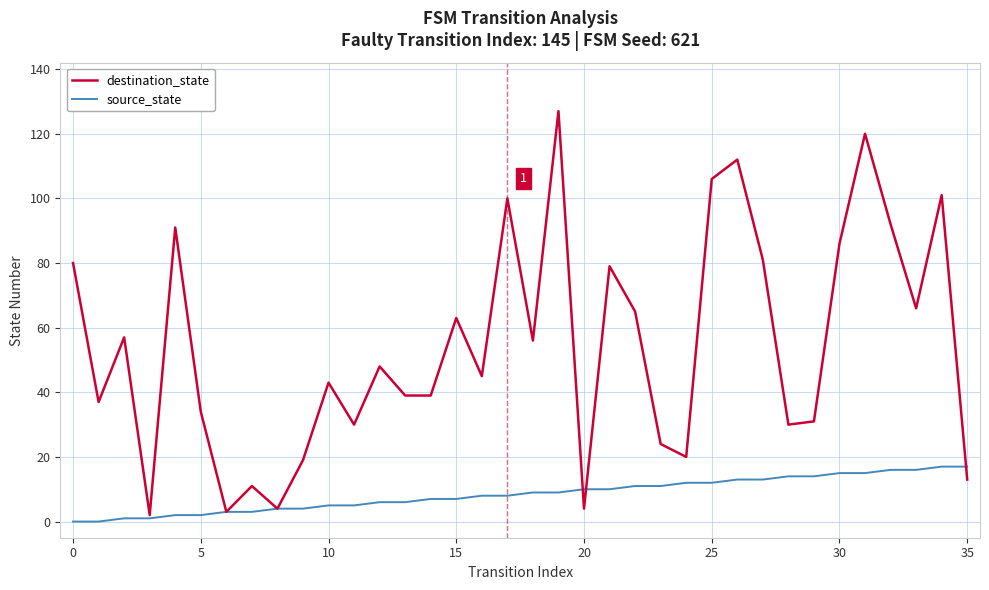

Rank the series by their maximum value, from lowest to highest.

source_state, destination_state